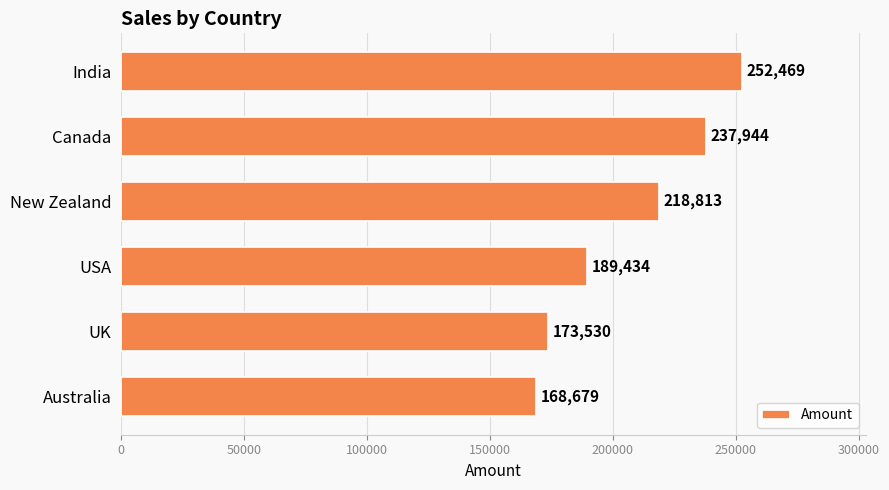

How many bars are there in total?

6